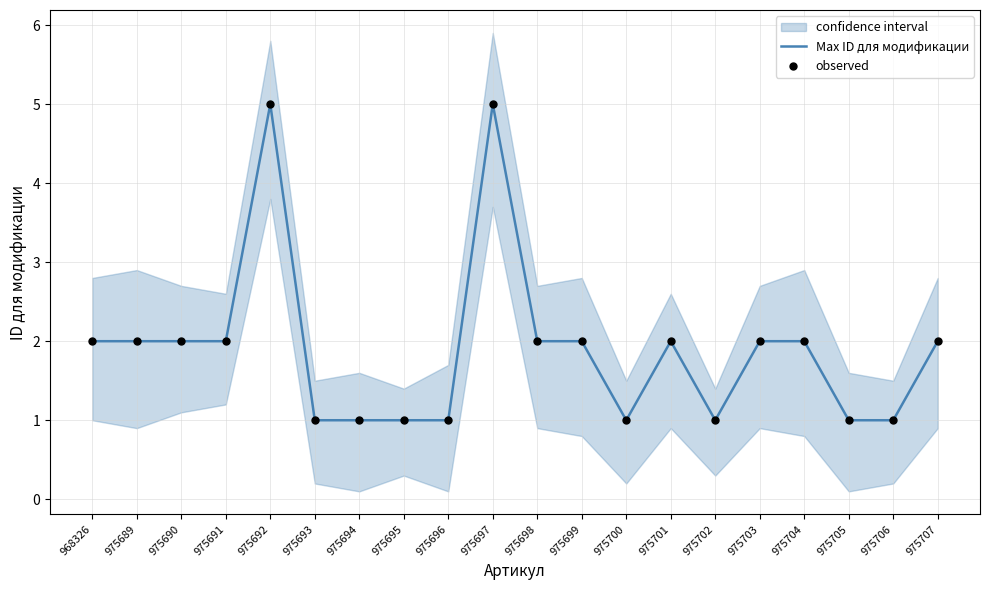

Is the value of observed at 975697 greater than the value of Max ID для модификации at 975693?

Yes